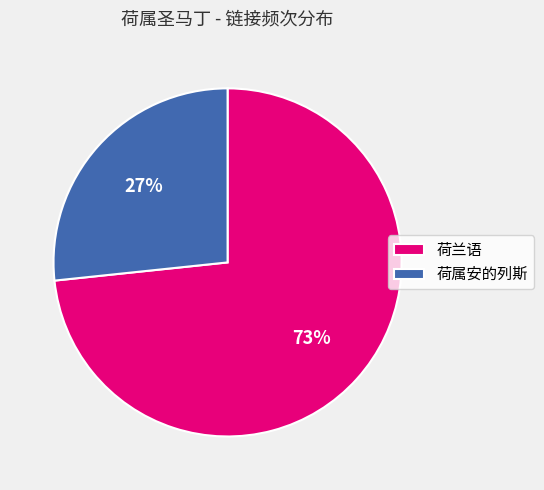

To the nearest percent, what is the combined percentage of 荷属安的列斯 and 荷兰语?

100%